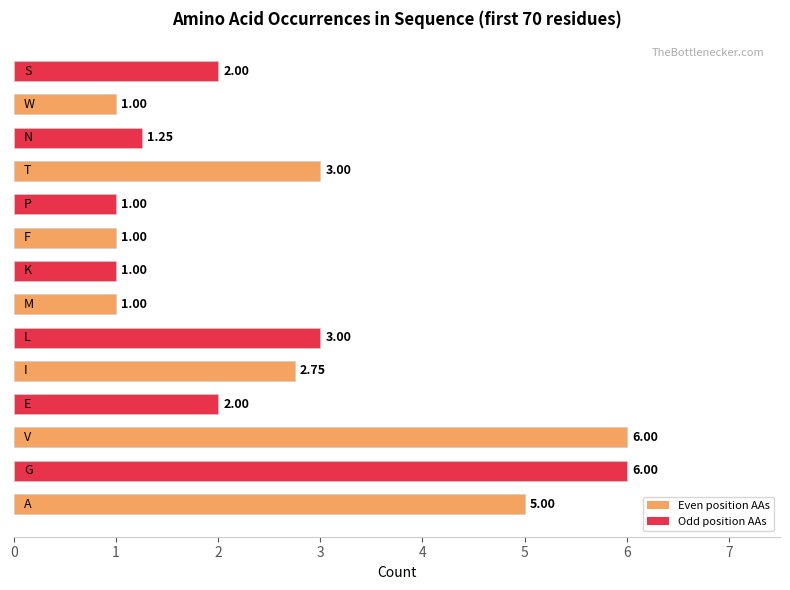

What is the difference between the second highest and second lowest values?

5.0